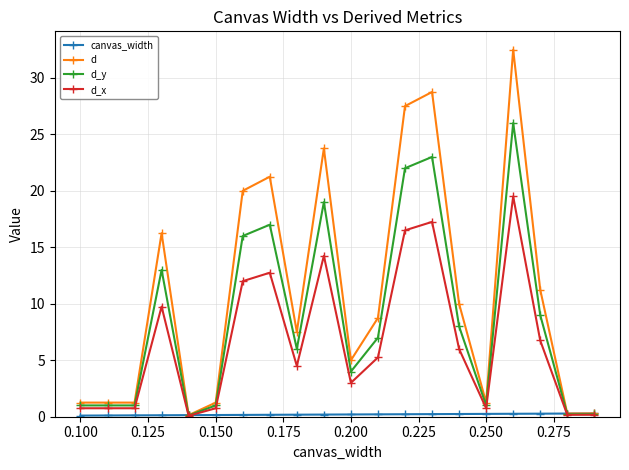

What is the maximum value shown in the chart?

32.5